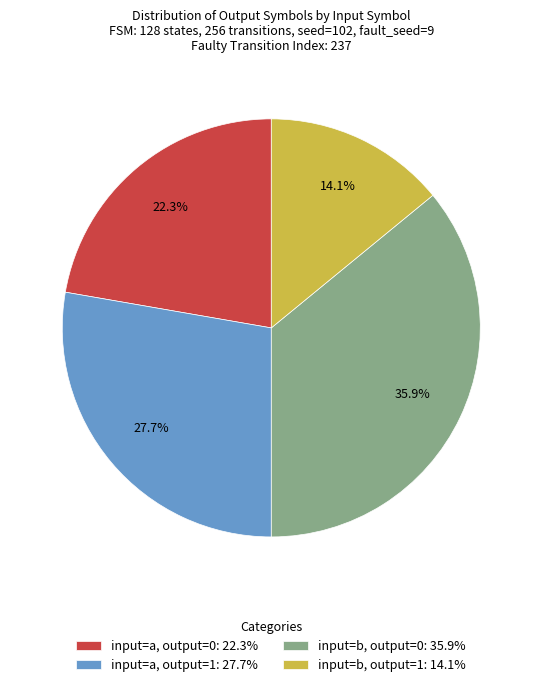

Does input=a, output=1: 27.7% account for over 50% of the chart?

No